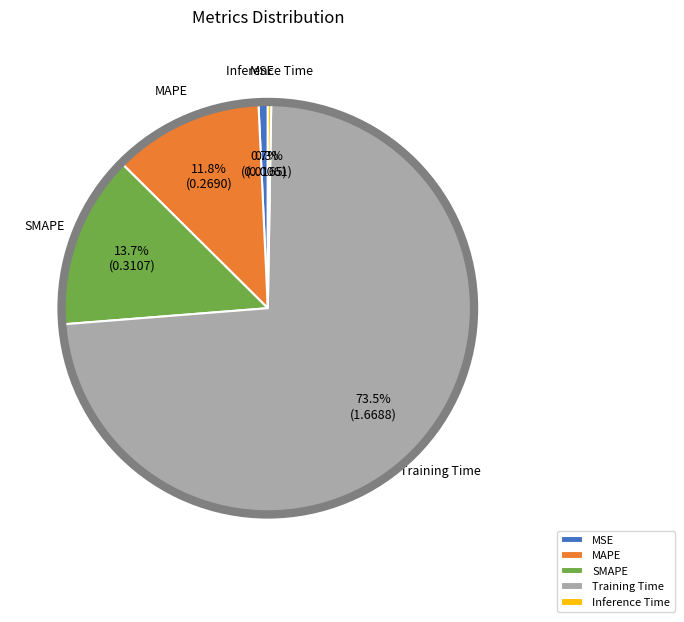

What is the largest slice in the pie chart?

Training Time